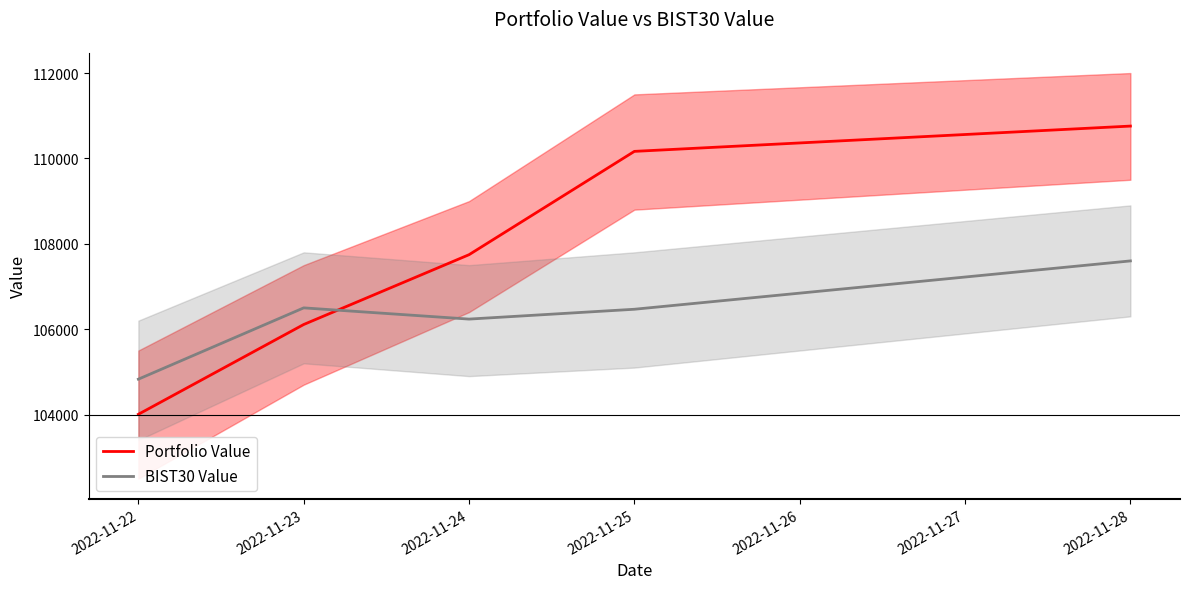

How many categories are shown in the chart?

5